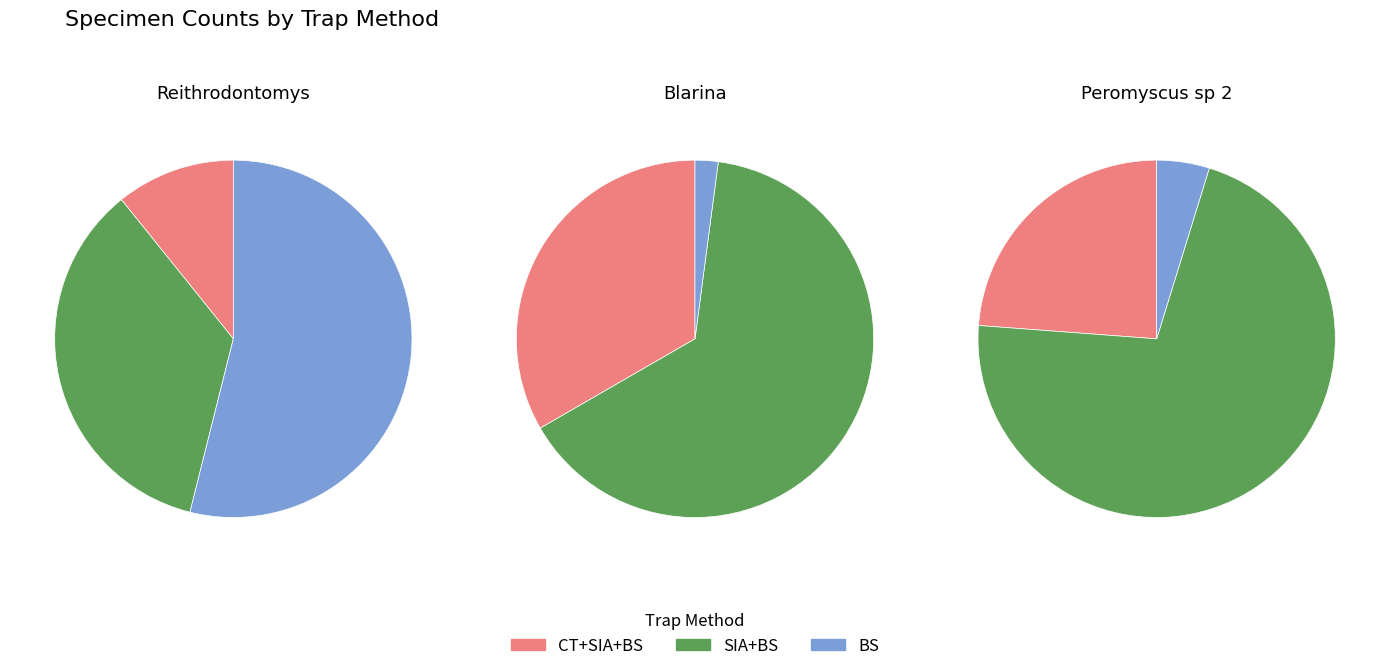

Does any single category account for the majority?

No